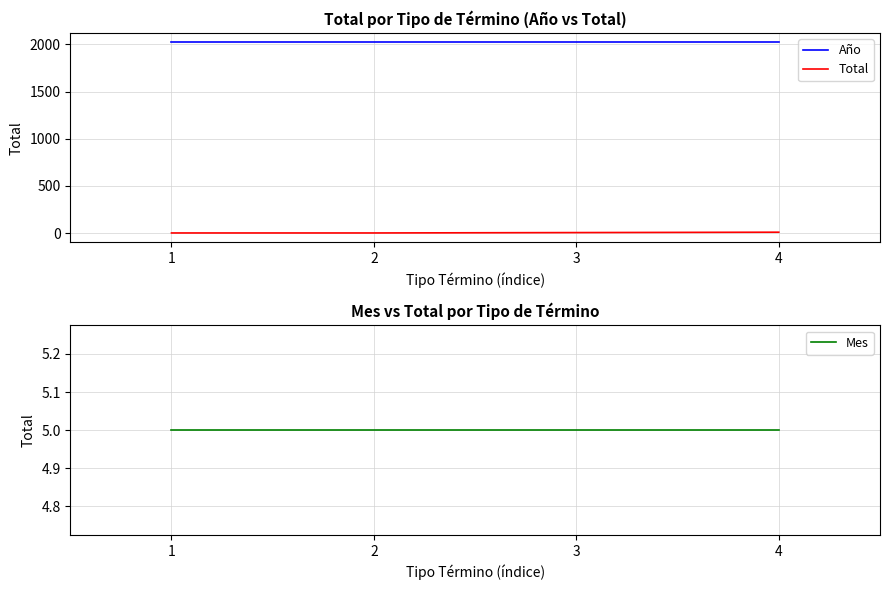

Is it true that Año equals 2021 at 4?

True